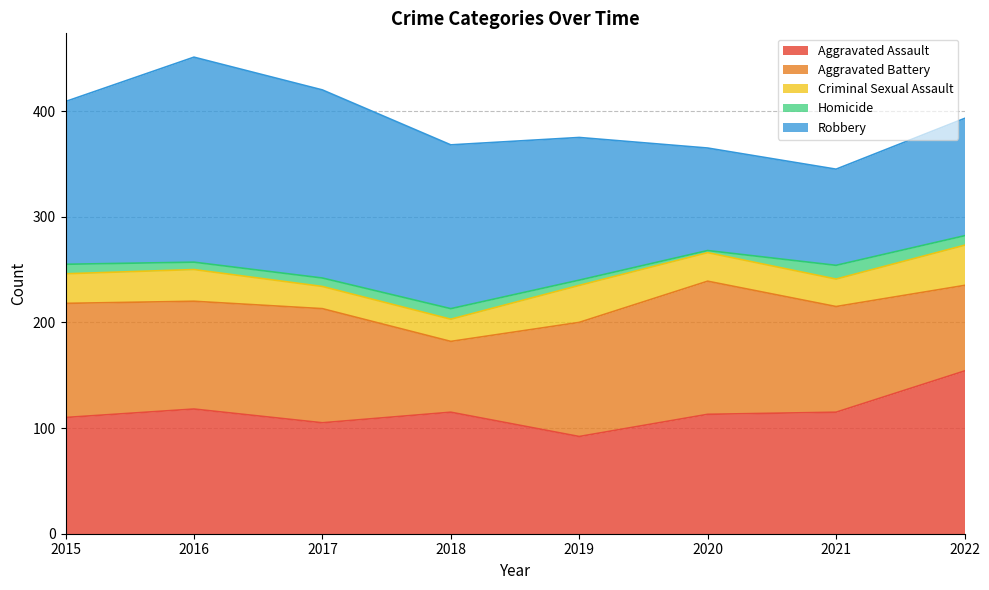

Is it true that Robbery equals 236 at 2015?

False